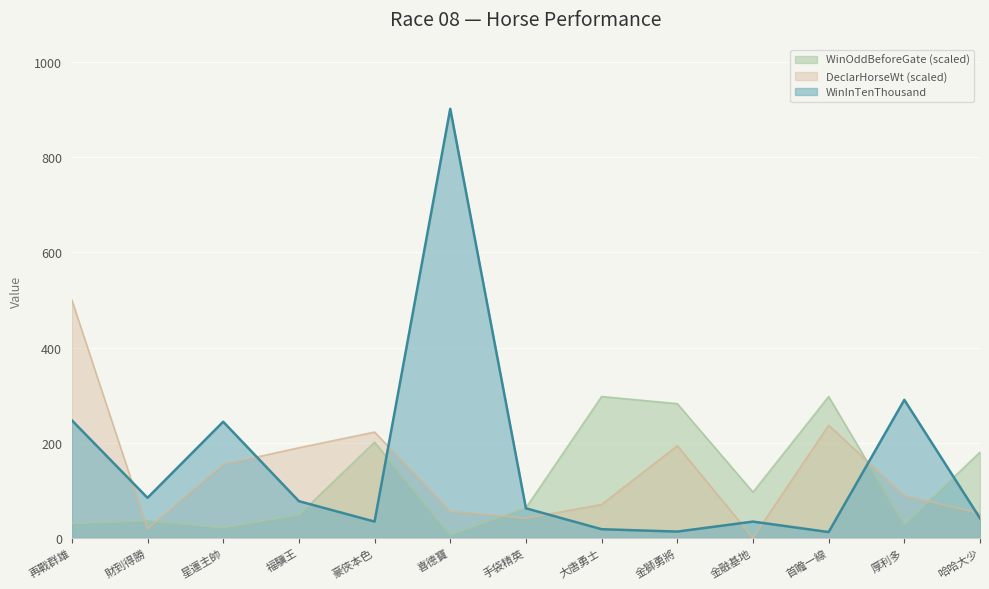

Reading left to right, list all the values displayed in this chart.

WinInTenThousand: 再戰群雄=247.0	財到得勝=84.0	星運主帥=244.0	福驥王=77.0	豪俠本色=34.0	喜德寶=902.0	手袋精英=62.0	大唐勇士=18.0	金獅勇將=13.0	金融基地=34.0	首瞻一線=12.0	厚利多=290.0	哈哈大少=41.0
WinOddBeforeGate: 再戰群雄=29.7	財到得勝=36.0	星運主帥=21.0	福驥王=48.0	豪俠本色=201.0	喜德寶=6.0	手袋精英=63.0	大唐勇士=297.0	金獅勇將=282.0	金融基地=96.0	首瞻一線=297.0	厚利多=28.2	哈哈大少=180.0
DeclarHorseWt: 再戰群雄=500.0	財到得勝=18.5	星運主帥=154.3	福驥王=189.3	豪俠本色=222.2	喜德寶=55.6	手袋精英=41.2	大唐勇士=70.0	金獅勇將=193.4	金融基地=0.0	首瞻一線=236.6	厚利多=88.5	哈哈大少=51.4